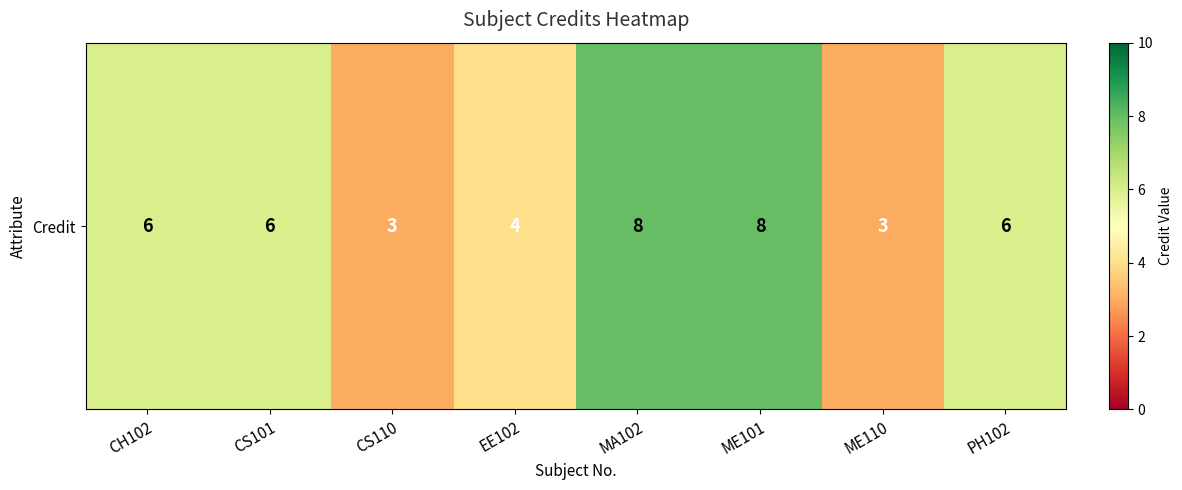

What is the average value?

6